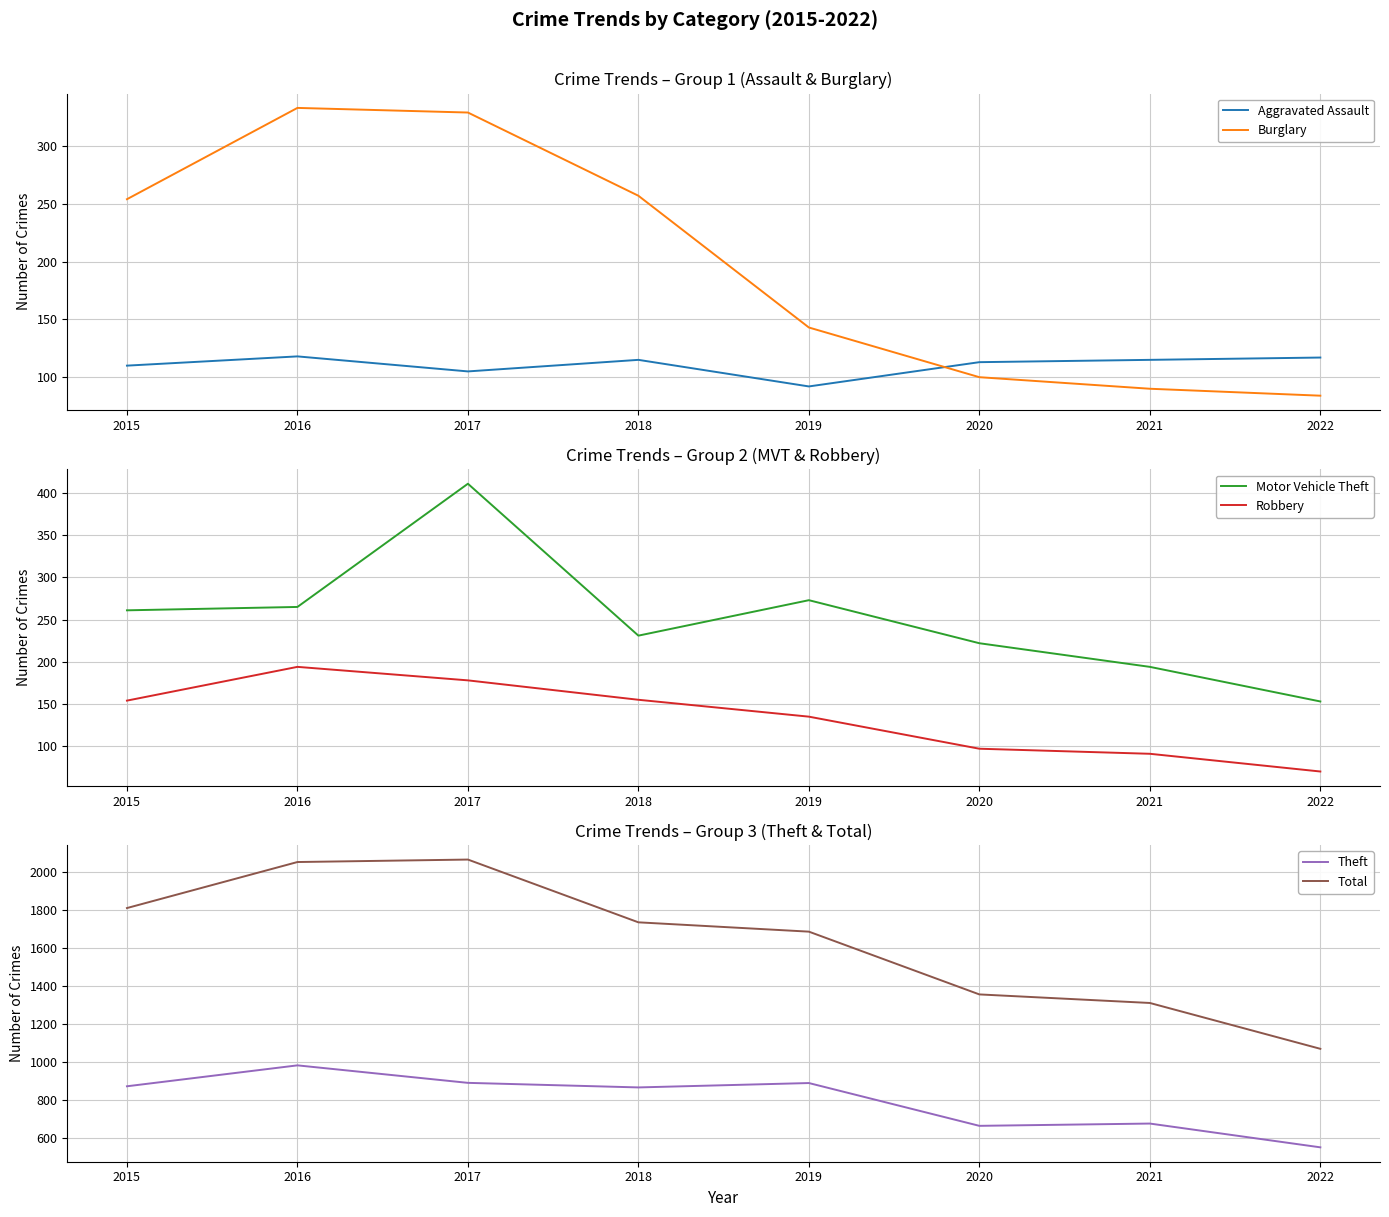

How many lines are shown in the chart?

6